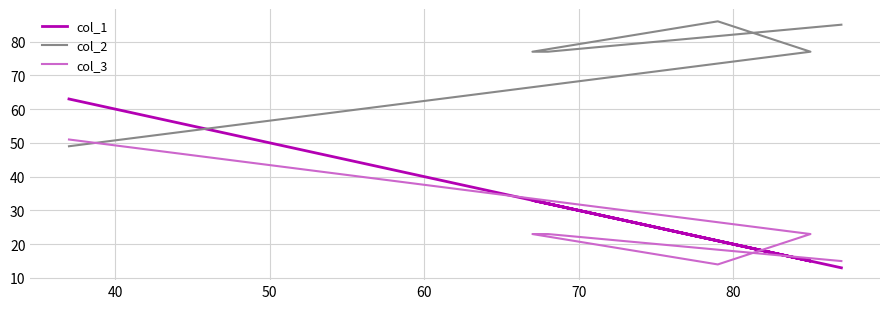

Reading left to right, list all the values displayed in this chart.

col_1: 63	15	21	33	32	13
col_2: 49	77	86	77	77	85
col_3: 51	23	14	23	23	15